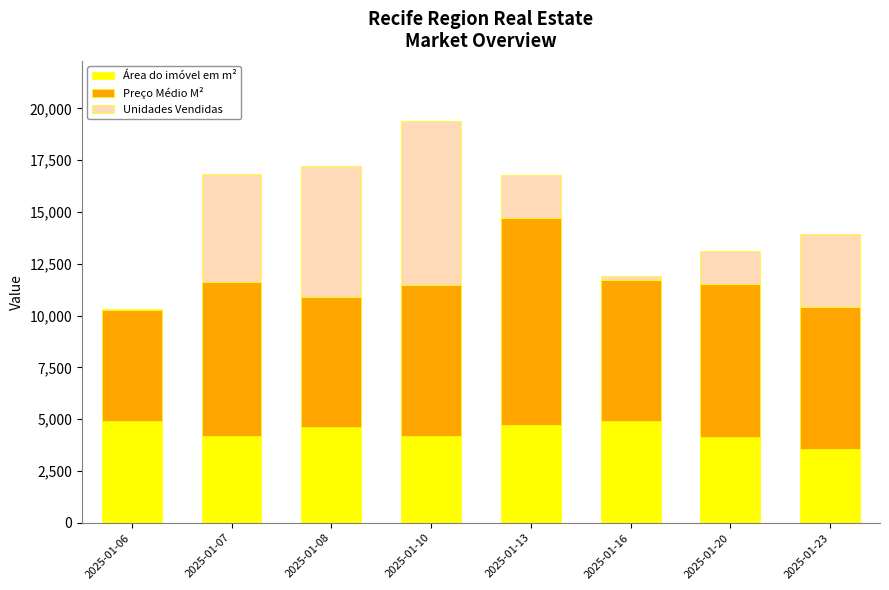

What is the highest value of the Área do imóvel em m² series?

4928.0